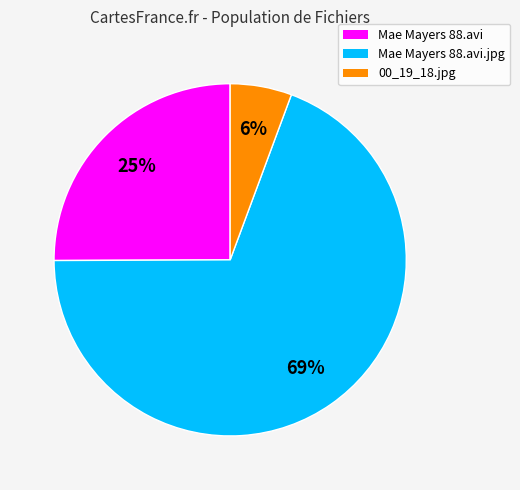

Rank the categories by value from highest to lowest.

Mae Mayers 88.avi.jpg, Mae Mayers 88.avi, 00_19_18.jpg